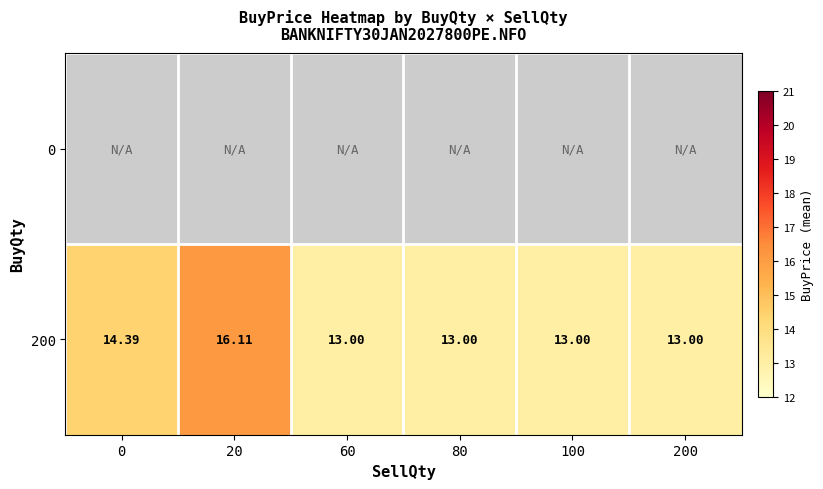

What is the minimum value shown in the chart?

13.0